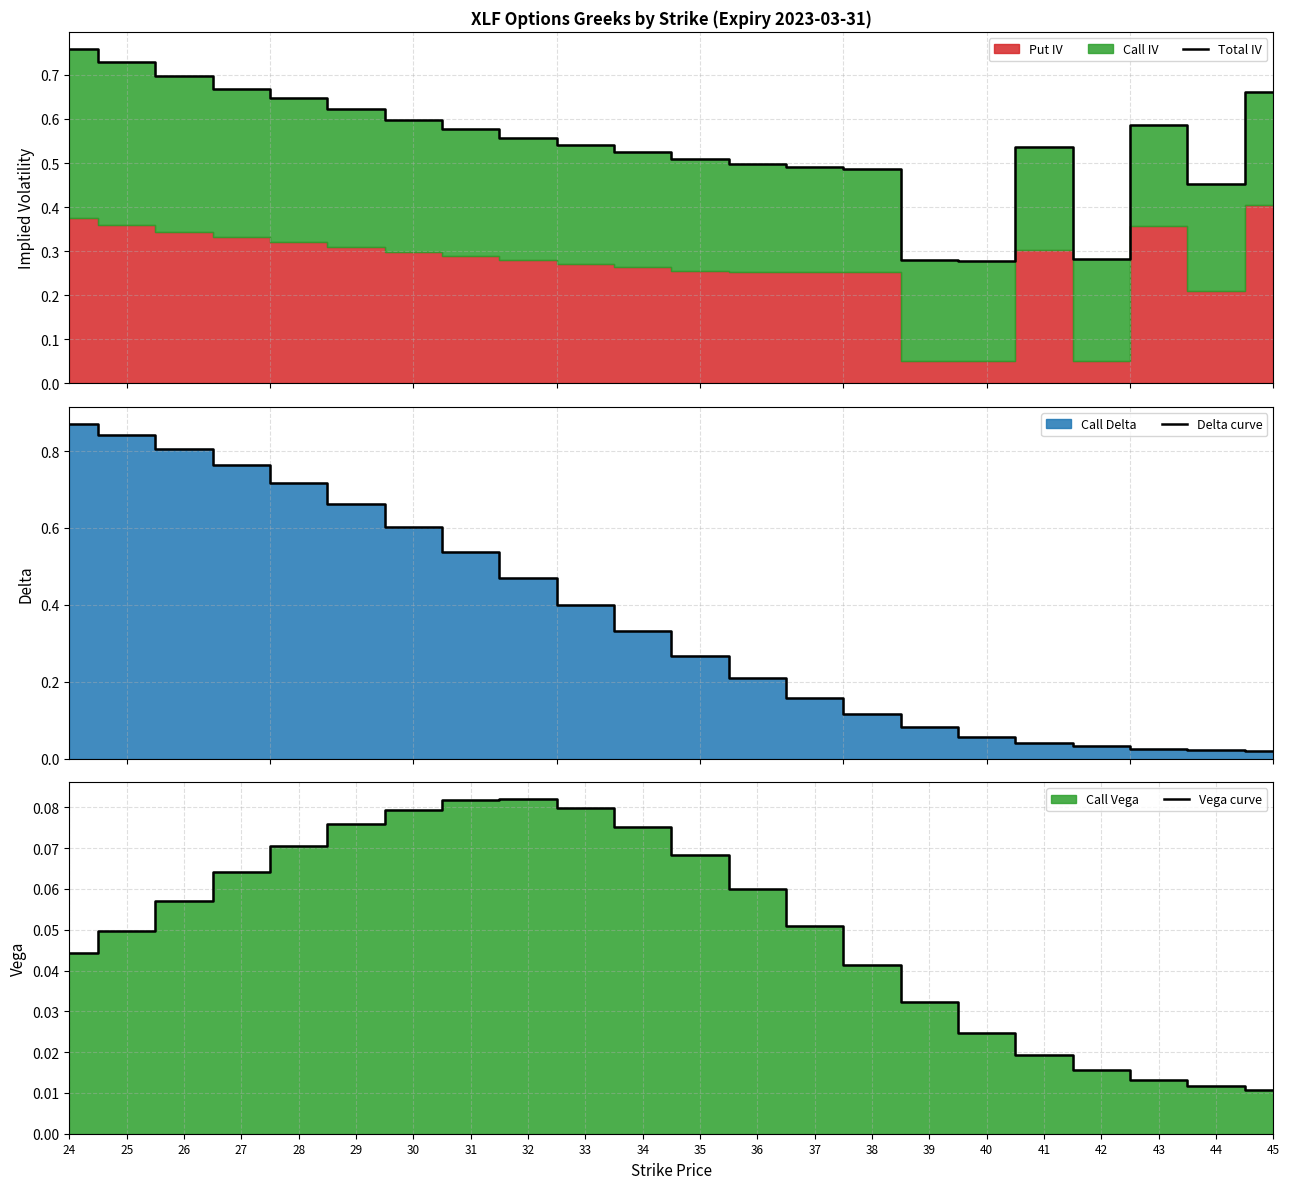

Where is the first local maximum for Total IV?

41